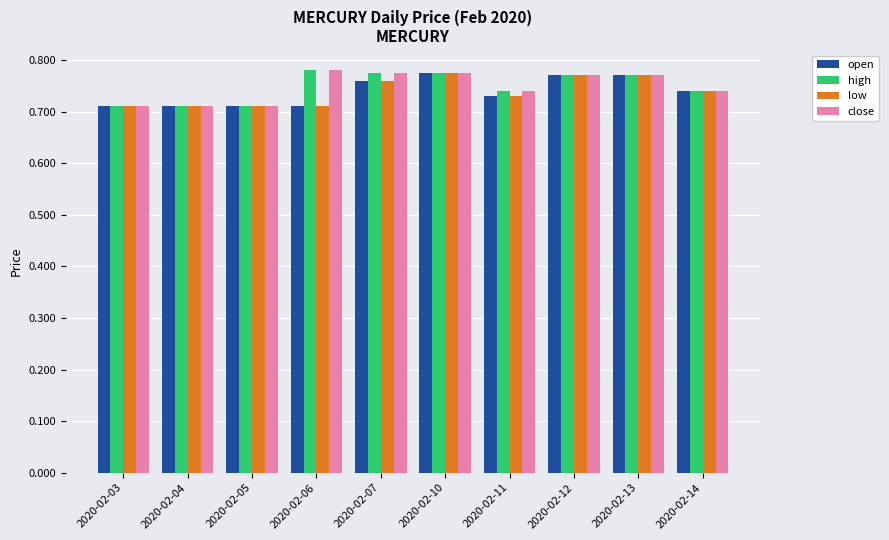

True or false: open has a value of 1.0 at 2020-02-10.

False